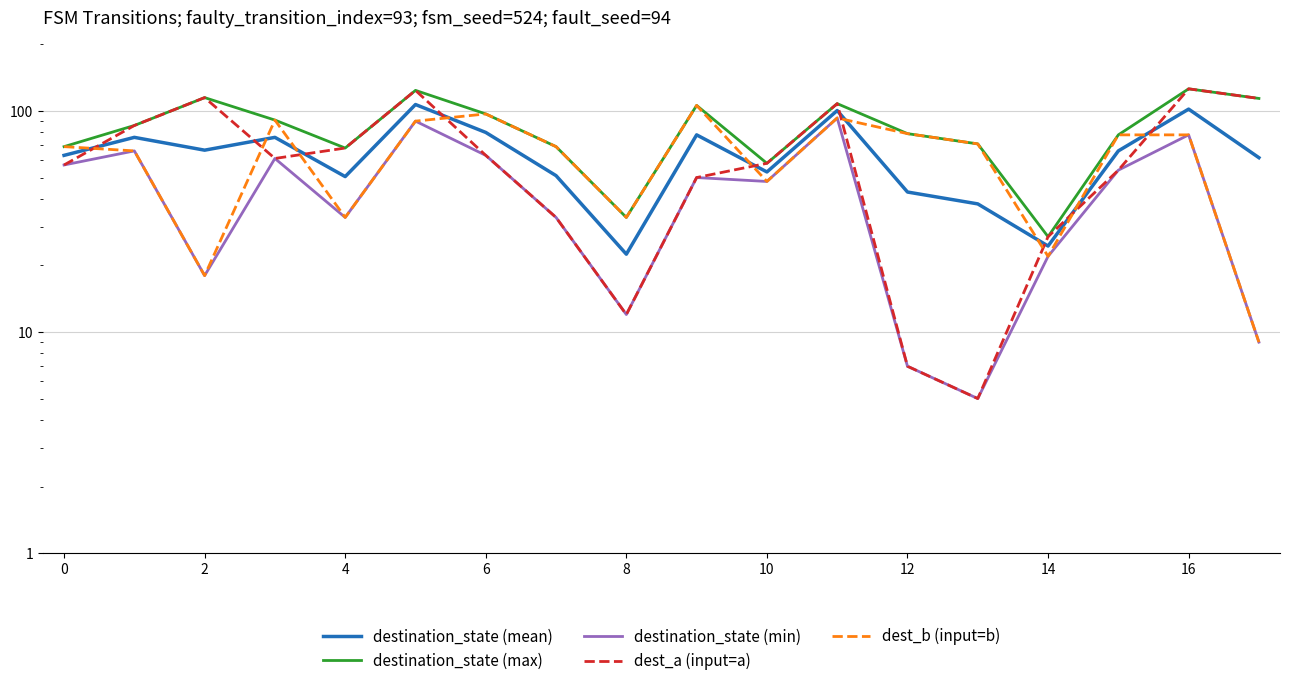

What is the maximum value for dest_b (input=b)?

106.0